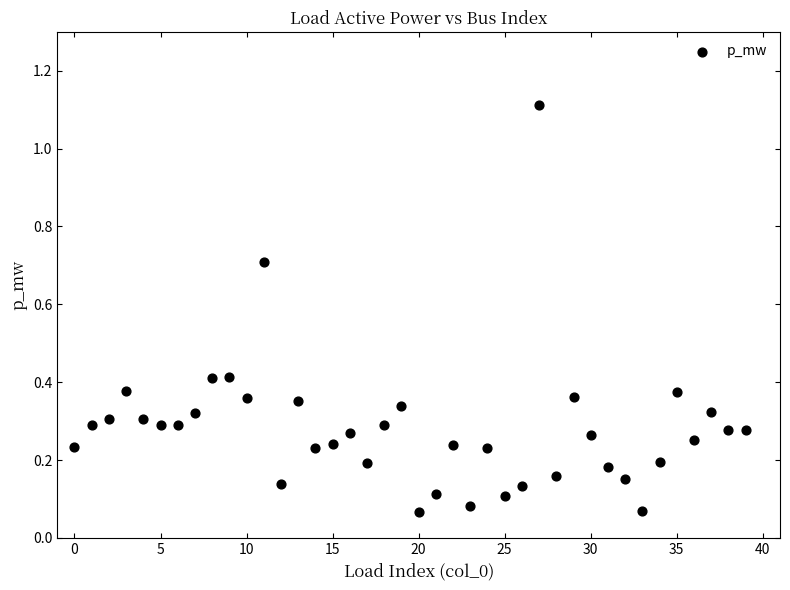

What is the range of Y values (max minus min)?

1.0